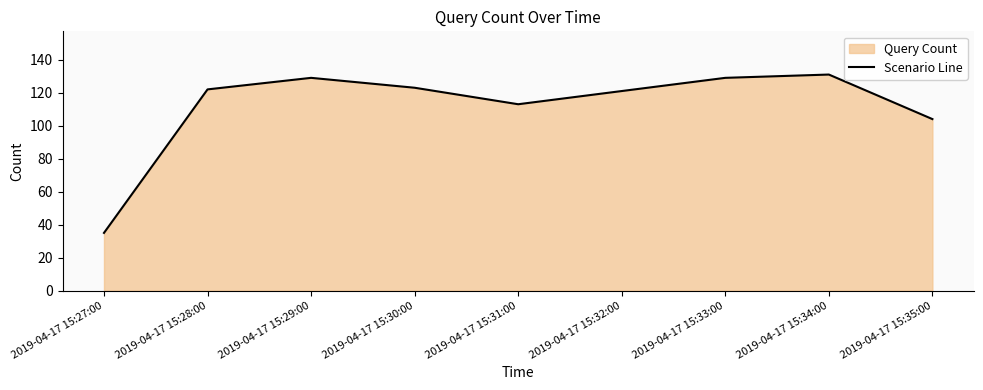

What is the sum of the values at 2019-04-17 15:28:00 and 2019-04-17 15:35:00?

226